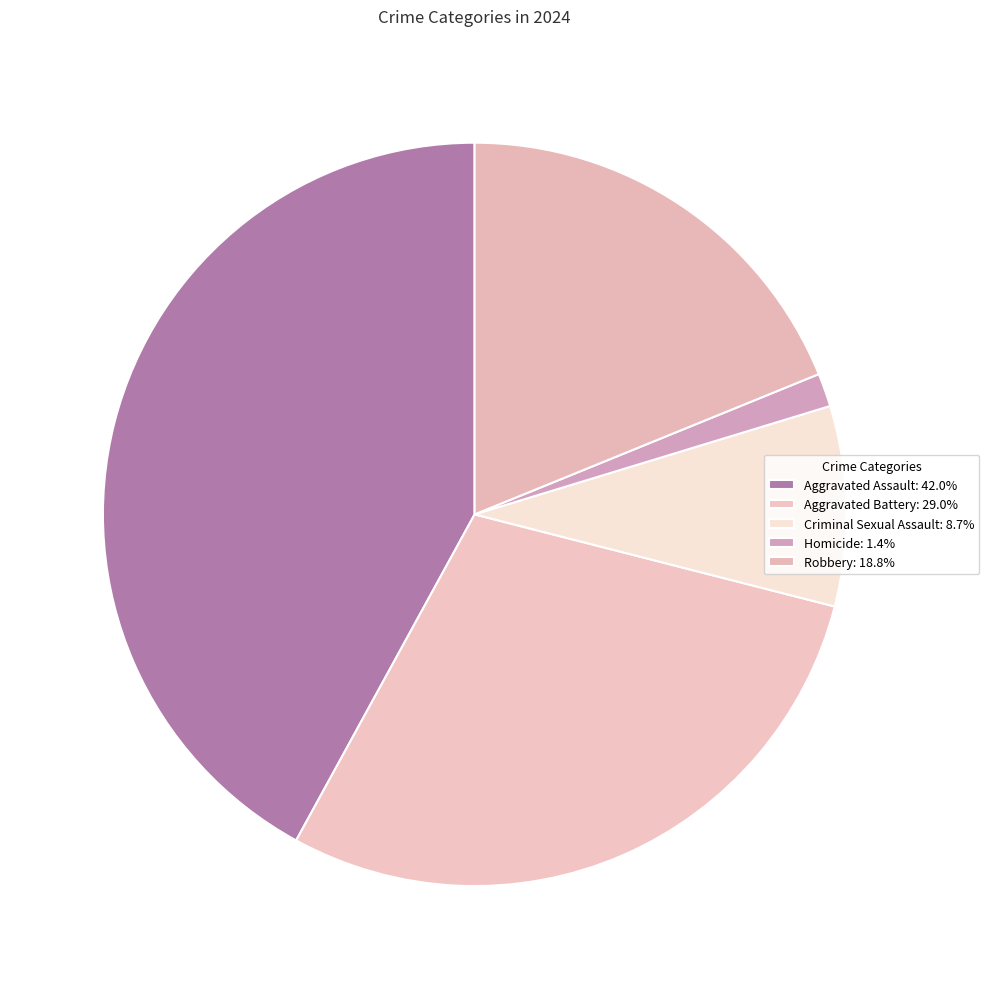

To the nearest percent, what is the difference between the Criminal Sexual Assault and Homicide slice percentages?

7%